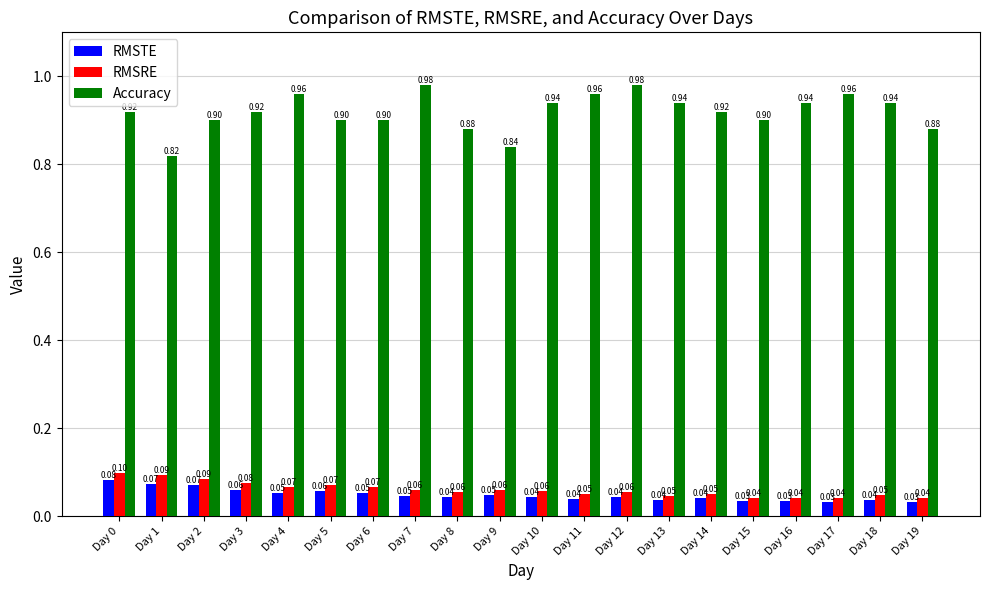

At how many categories does at least one series exceed 0?

20